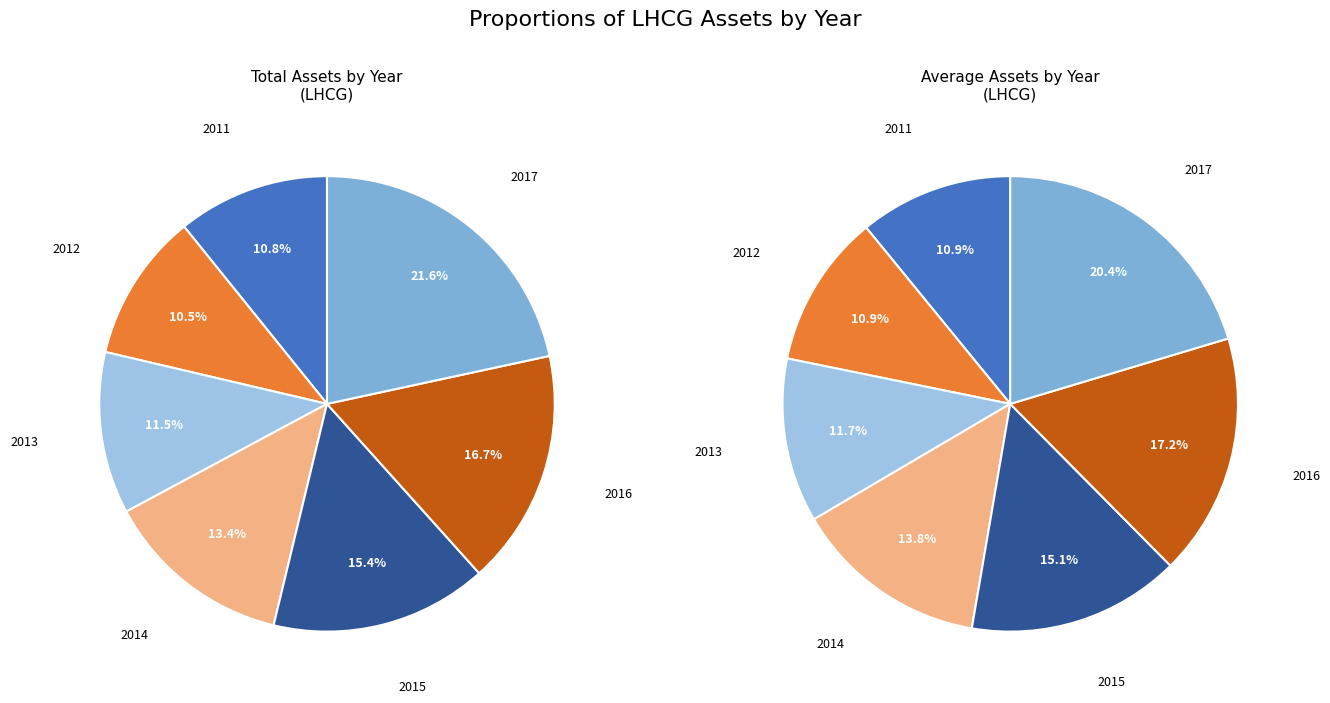

To the nearest percent, what is the average slice percentage?

14%